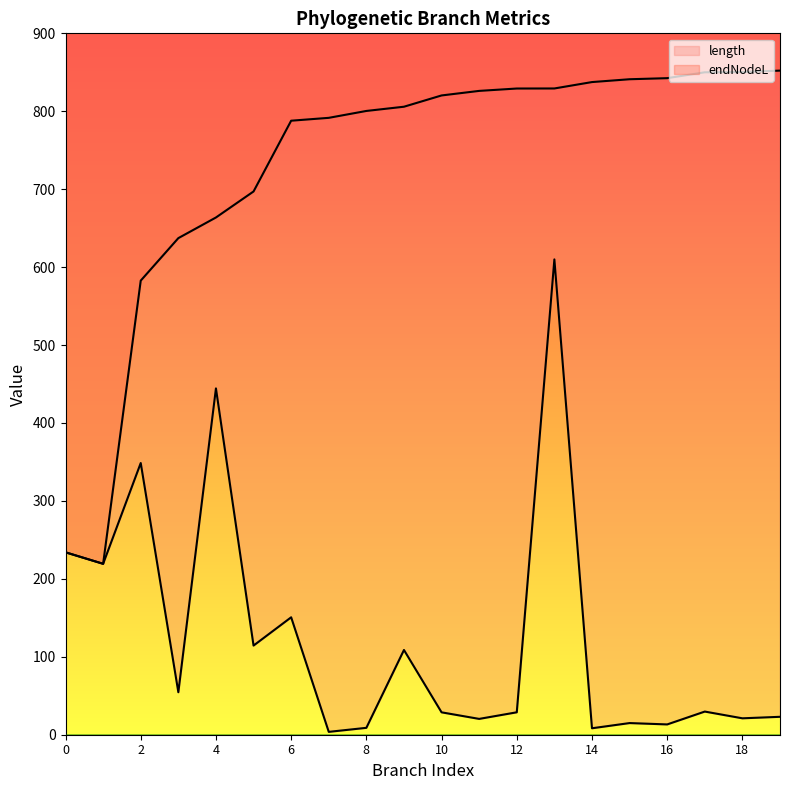

What is the greatest value displayed?

852.2